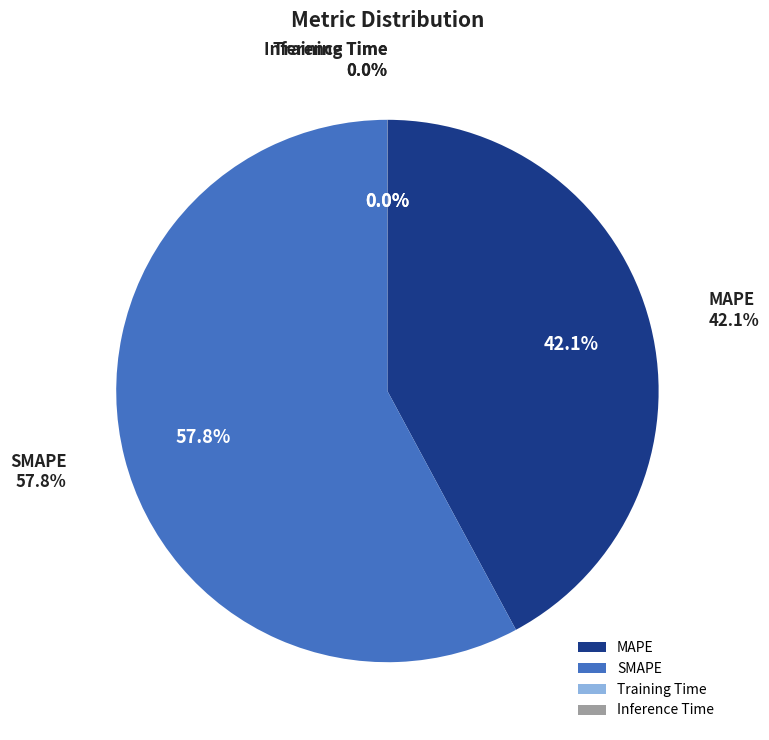

How many segments does this pie chart have?

4